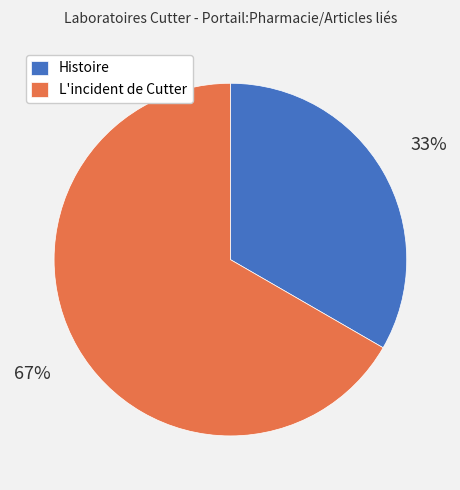

To the nearest percent, what portion does Histoire represent?

33%